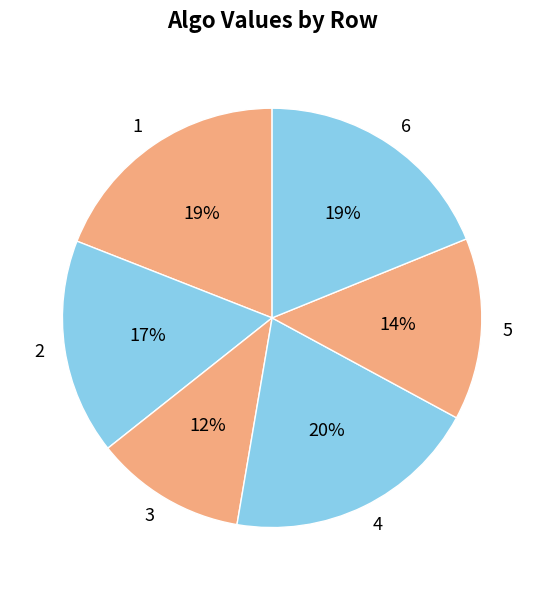

The 2 slice represents 26% of the pie. True or false?

False